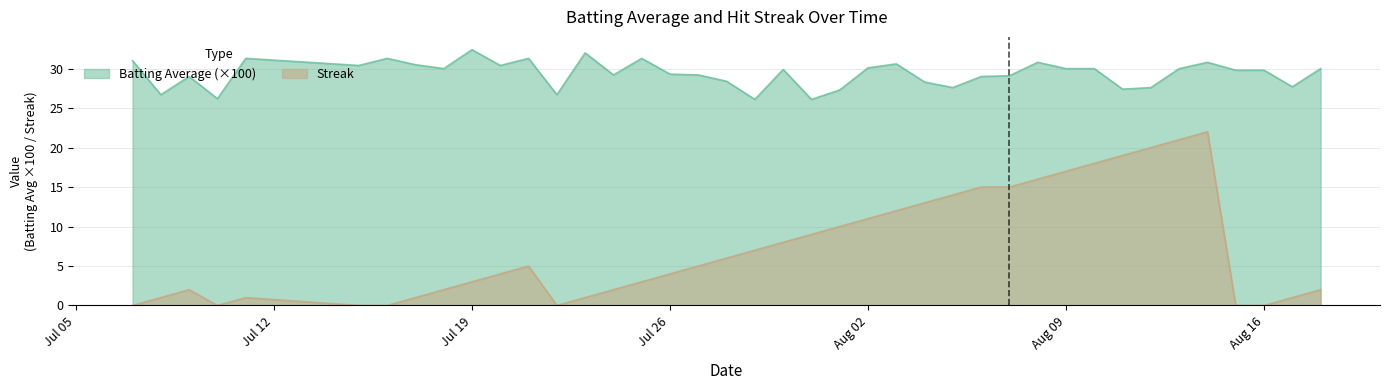

Where is Streak nearest to the value 11?

Aug 02